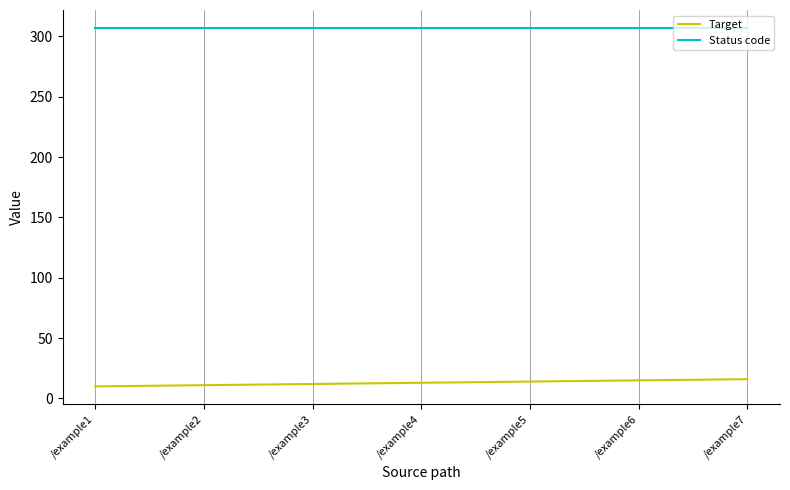

What is the total value across all series at /example1?

317